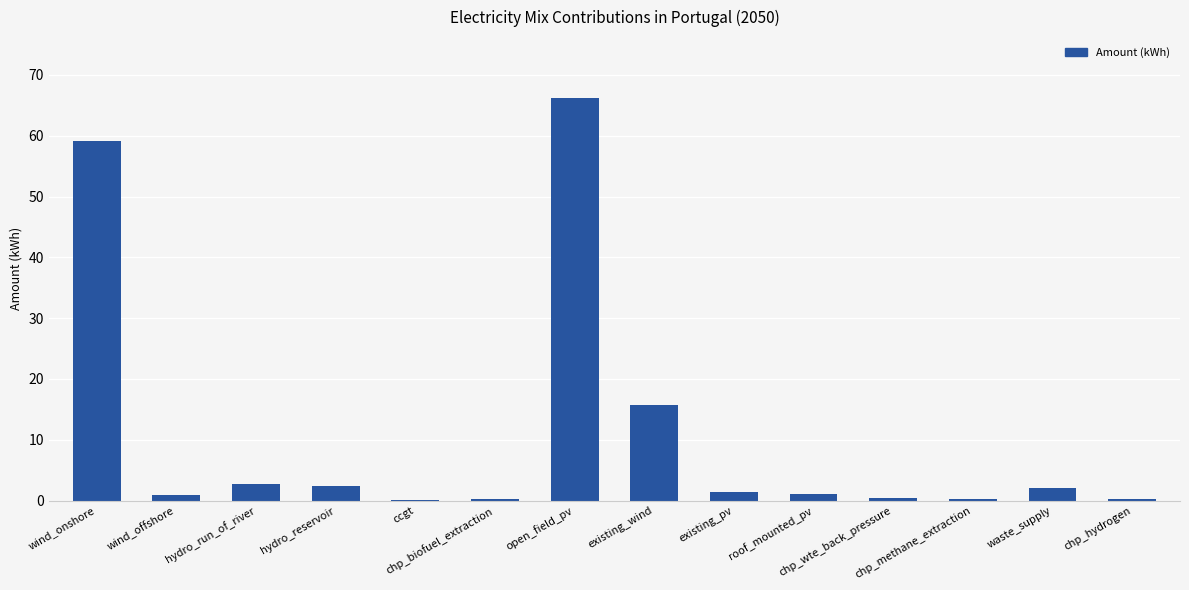

The chart shows a value of 0.3 at chp_methane_extraction. True or false?

True